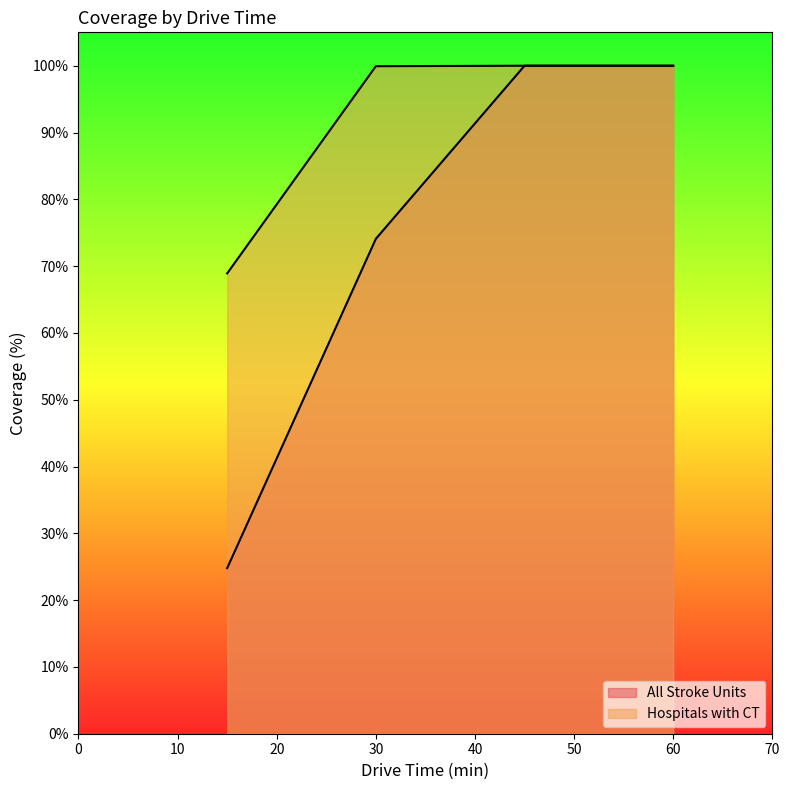

Reading right to left, transcribe all the data shown in this chart.

All Stroke Units: 100.0	100.0	74.1	24.8
Hospitals with CT: 100.0	100.0	99.9	68.9